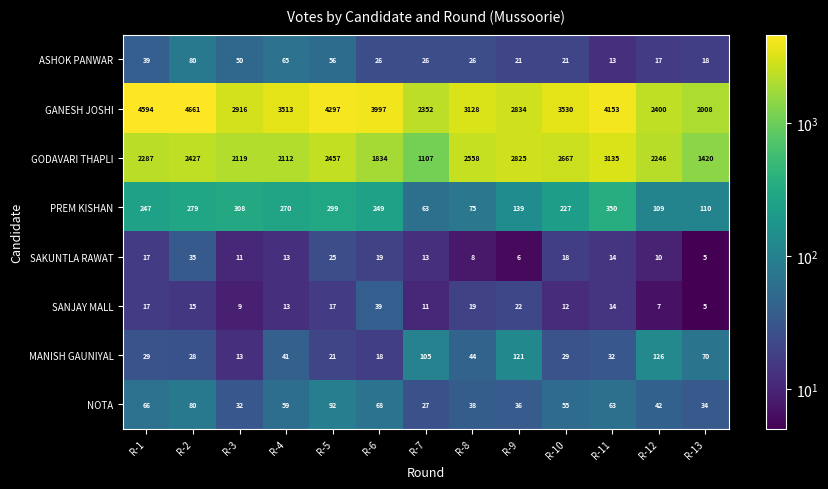

Is it true that GODAVARI THAPLI equals 1253 at R-2?

False